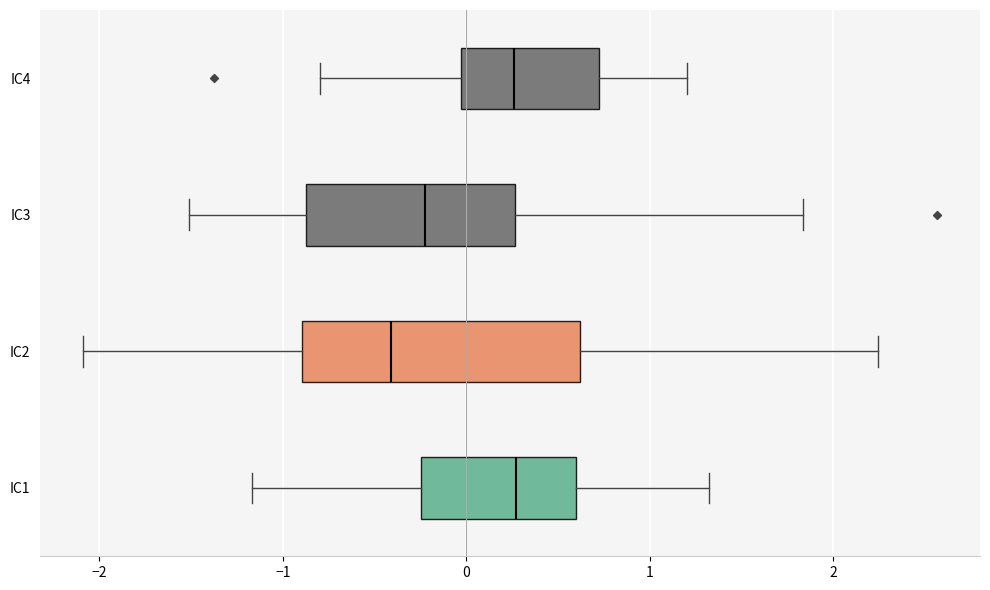

Where does the median line of the box for IC2 sit on the x-axis? The values are not printed on the chart, so give them approximately, as read against the axis.

-0.4